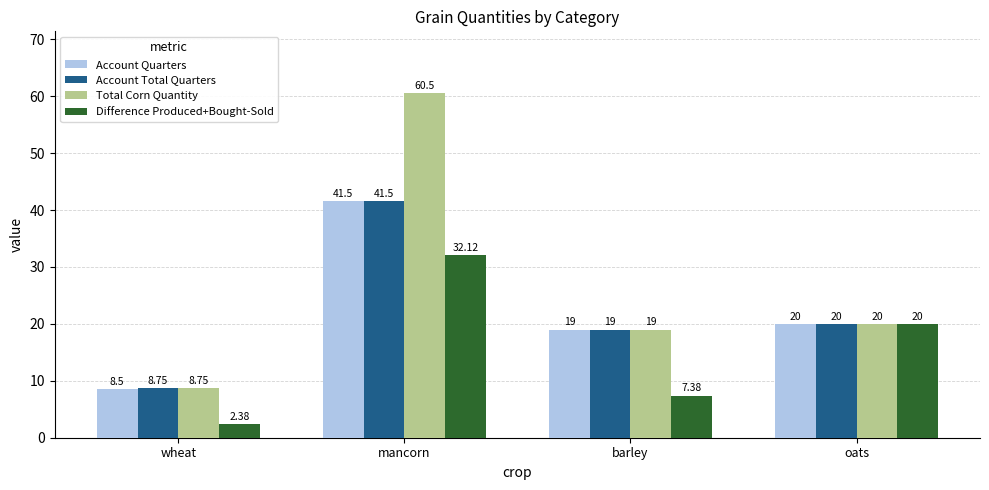

At which label does Total Corn Quantity first exceed 20?

mancorn